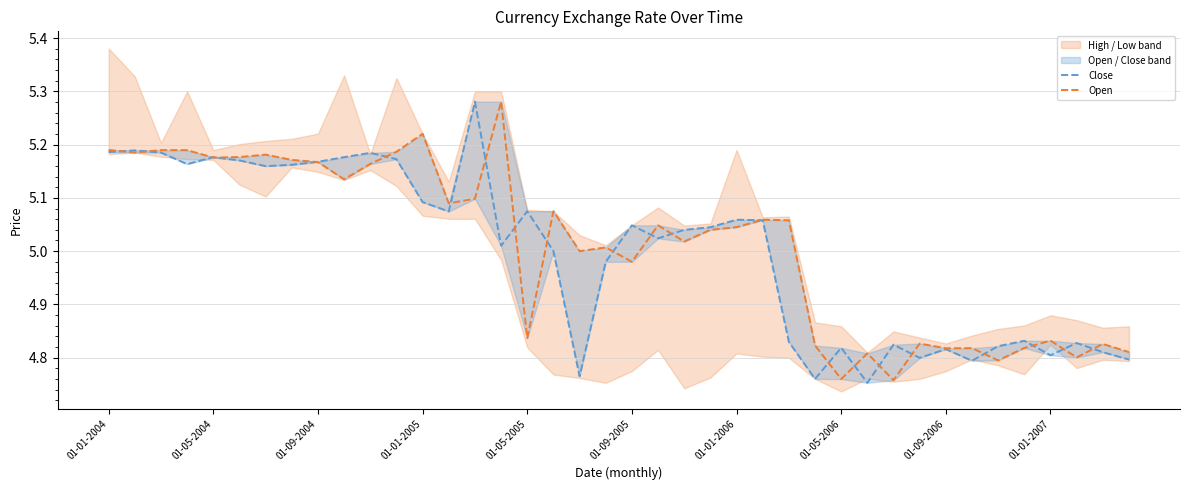

The Open series shows 5.0 at 01-01-2006. True or false?

True